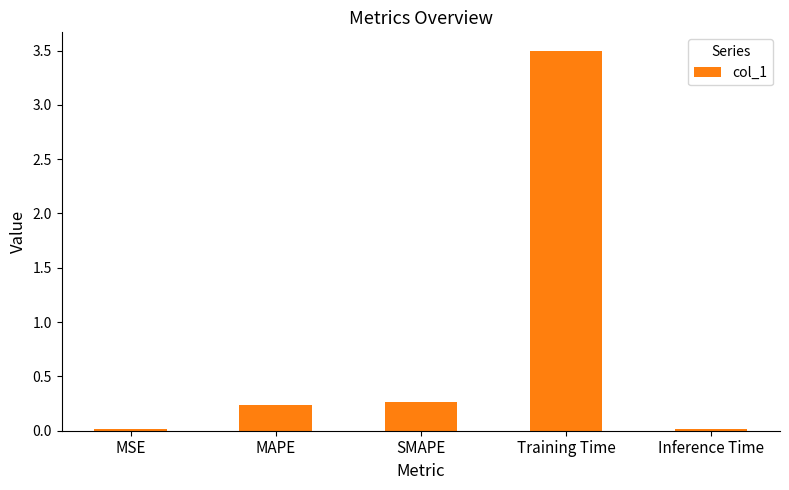

What is the label of the 3rd bar from the right?

SMAPE